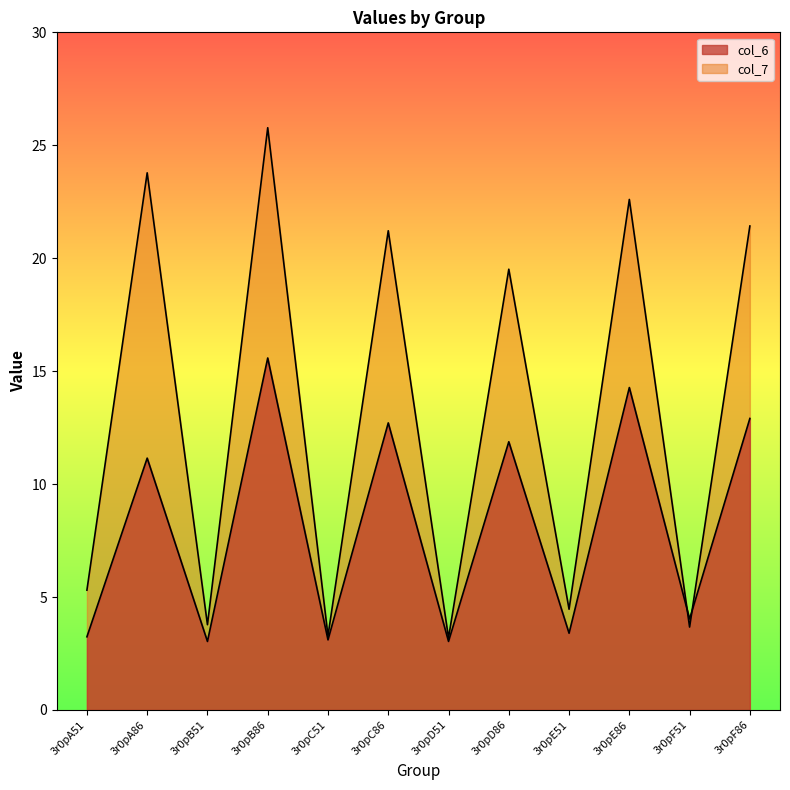

What is the maximum value for col_7?

25.8